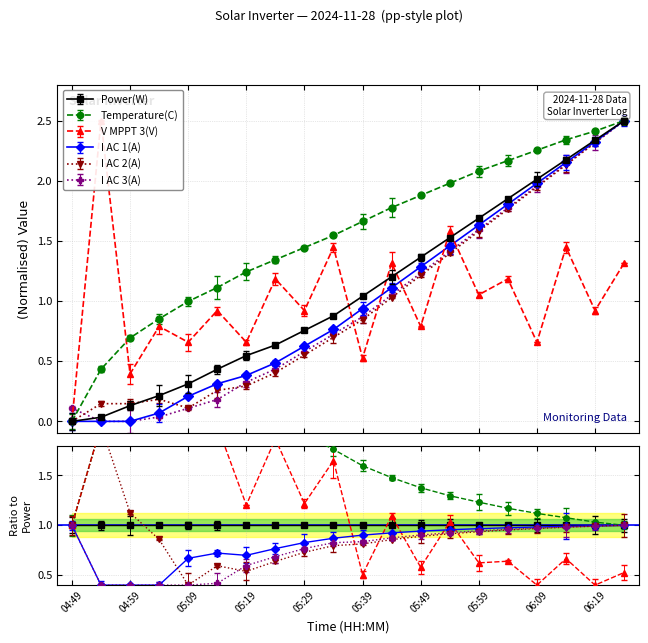

The V MPPT 3(V) series shows 0.5 at 05:39. True or false?

True